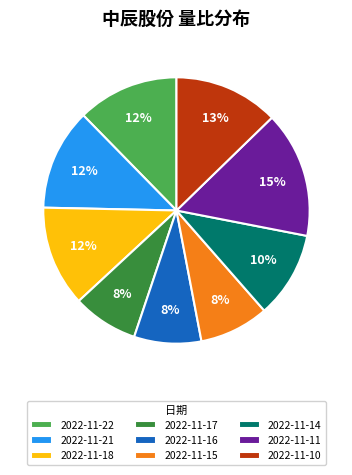

How many slices are in this pie chart?

9